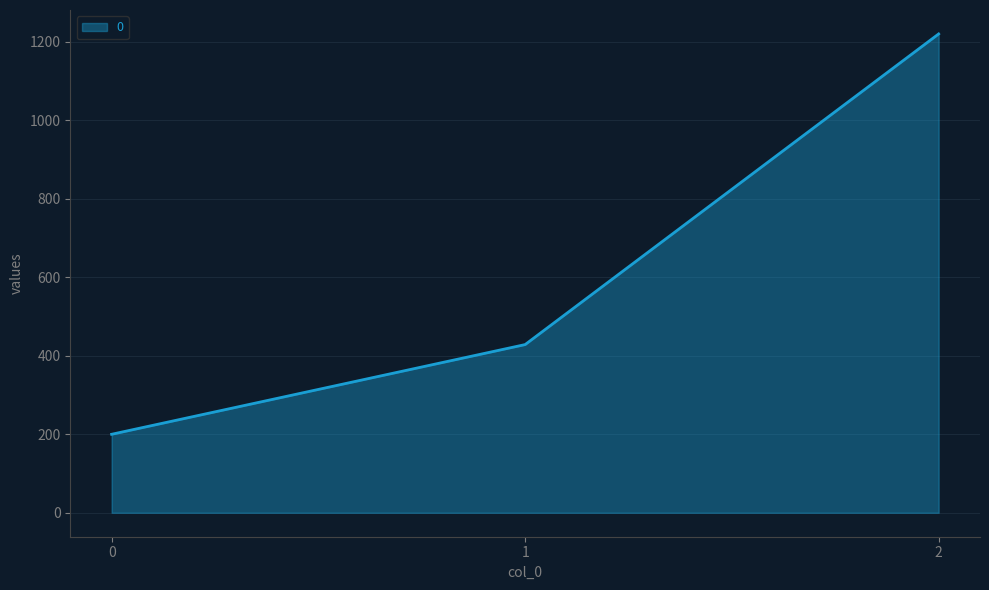

Reading left to right, extract all data points from this chart.

200.0	428.6	1220.0